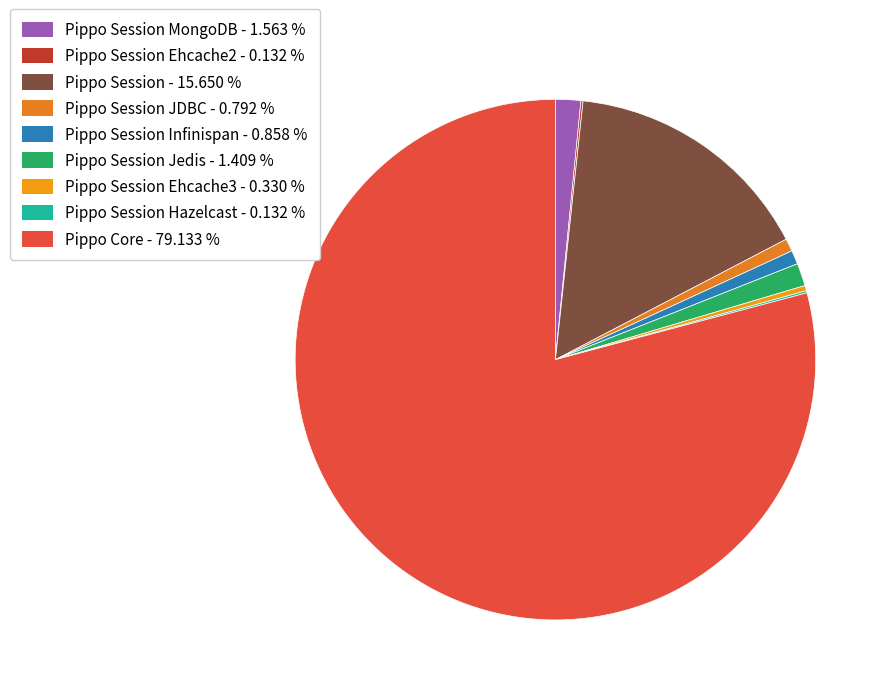

Does any single category account for the majority?

Yes